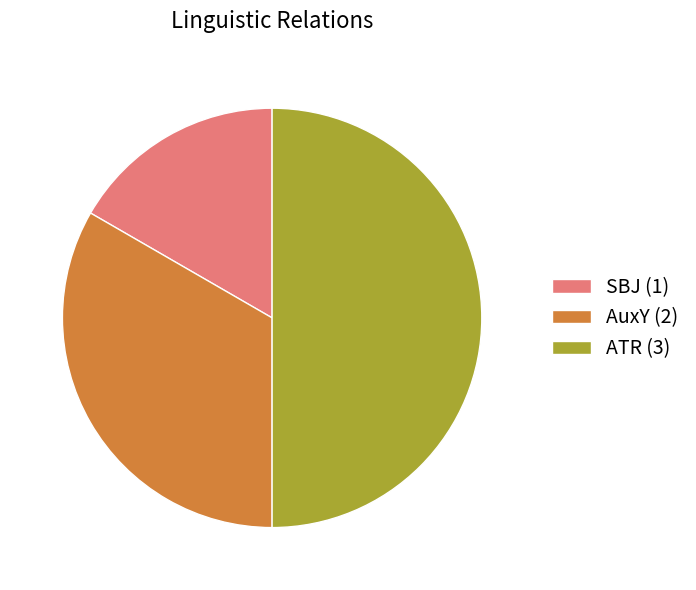

What is the ratio of the value at ATR to the value at AuxY?

1.5